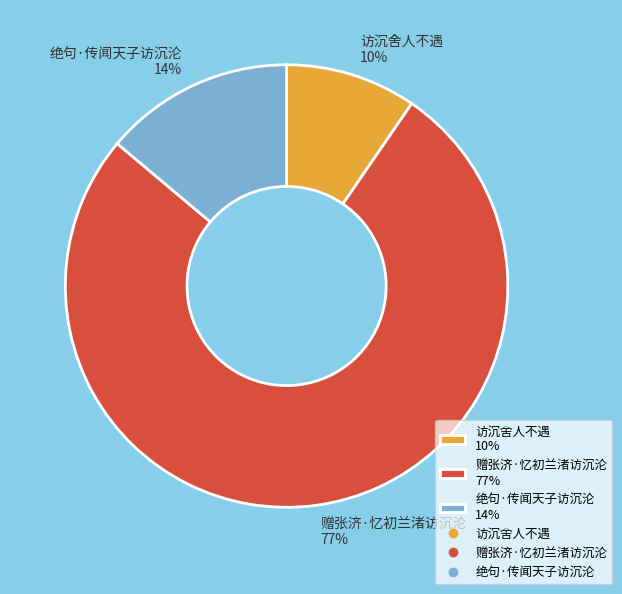

Does any single category account for the majority?

Yes